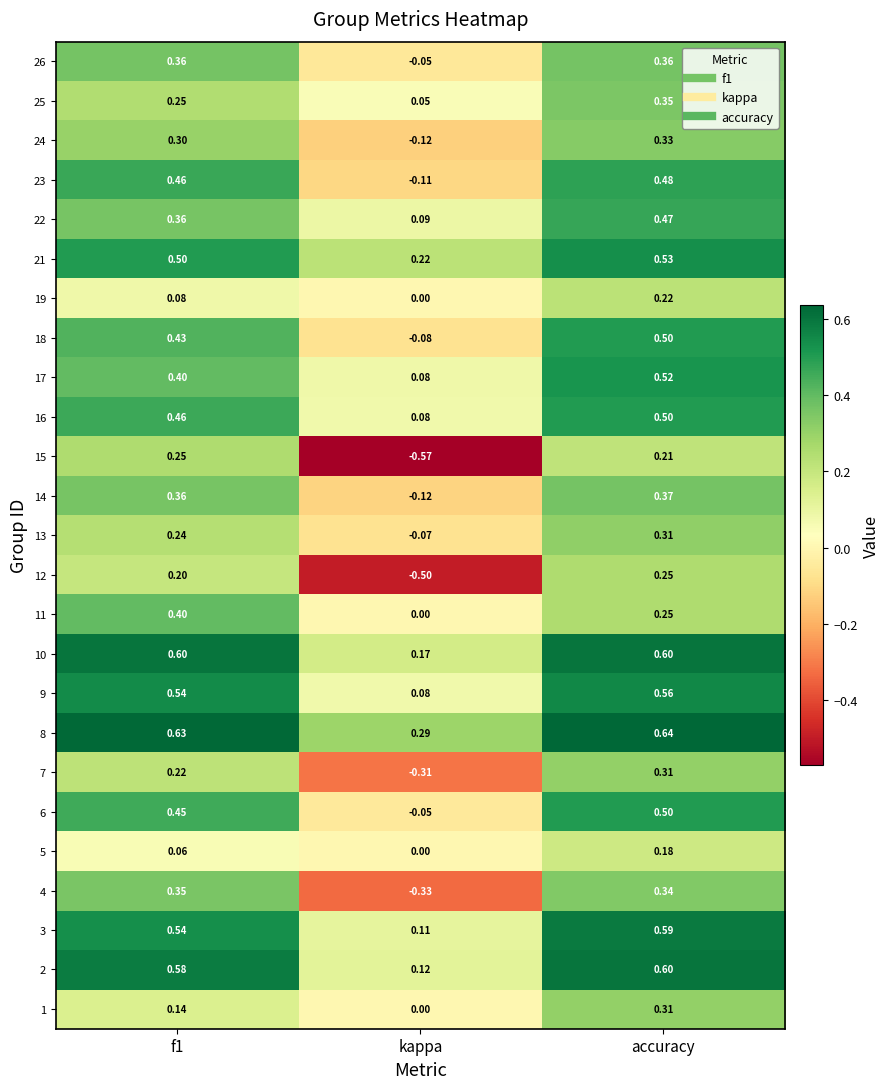

What is the total value across all series at kappa?

-1.0